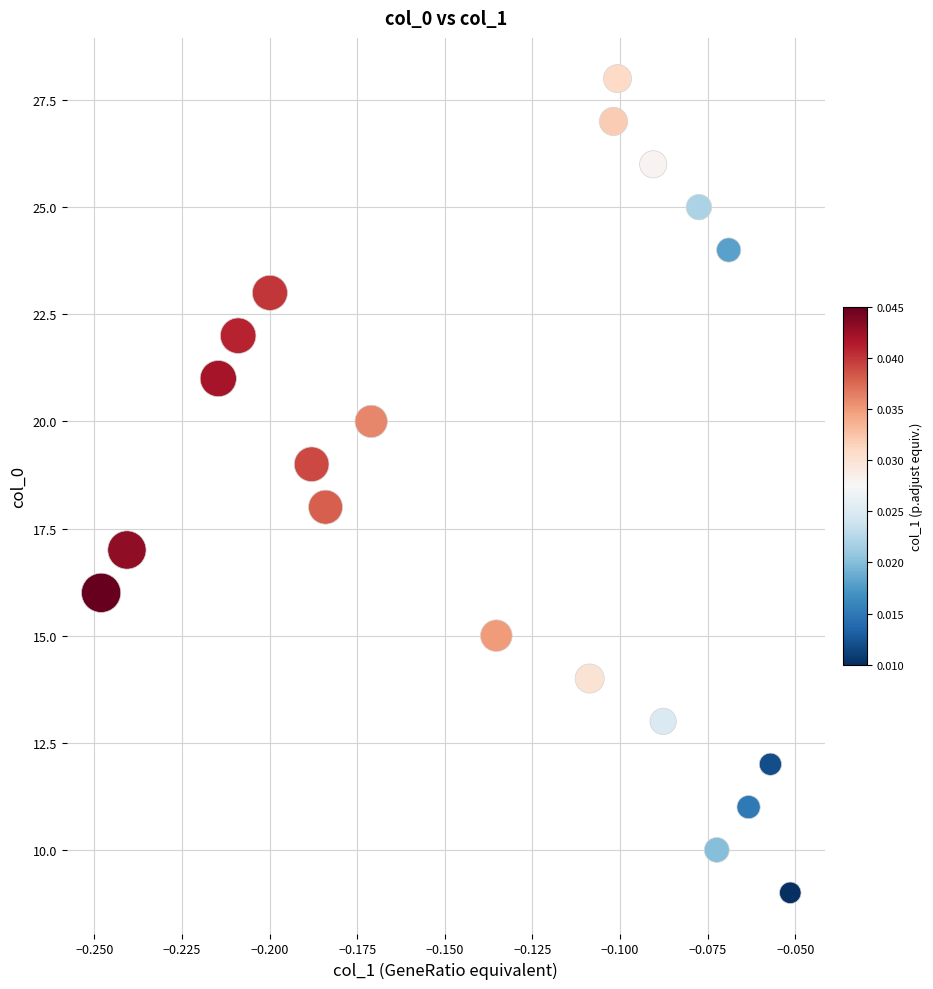

What is the range of Y values (max minus min)?

19